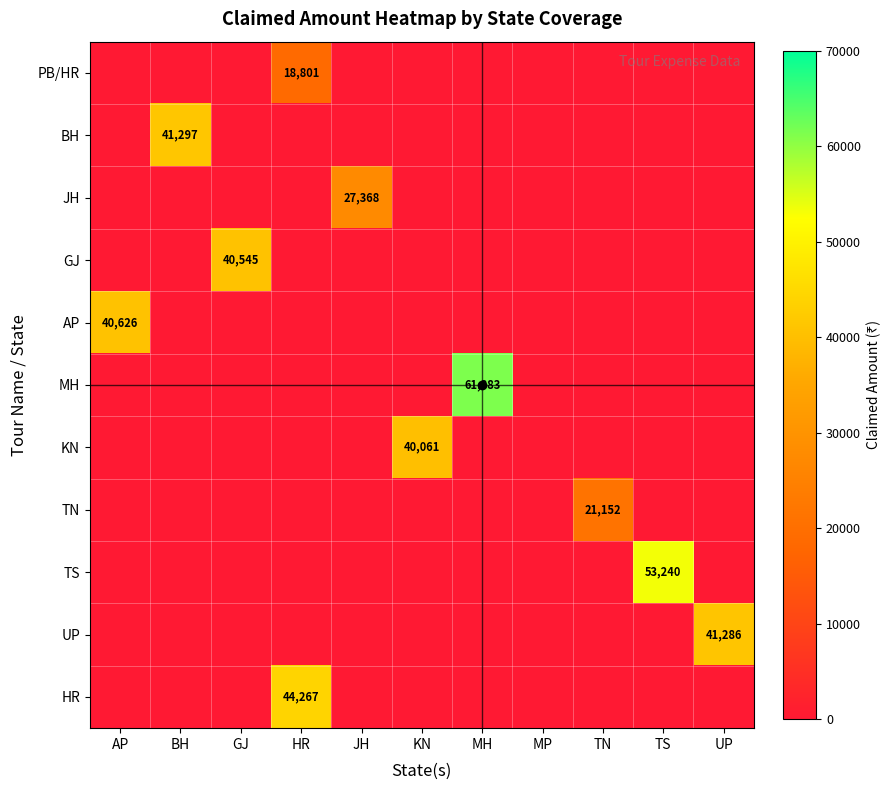

What is the greatest value displayed?

61383